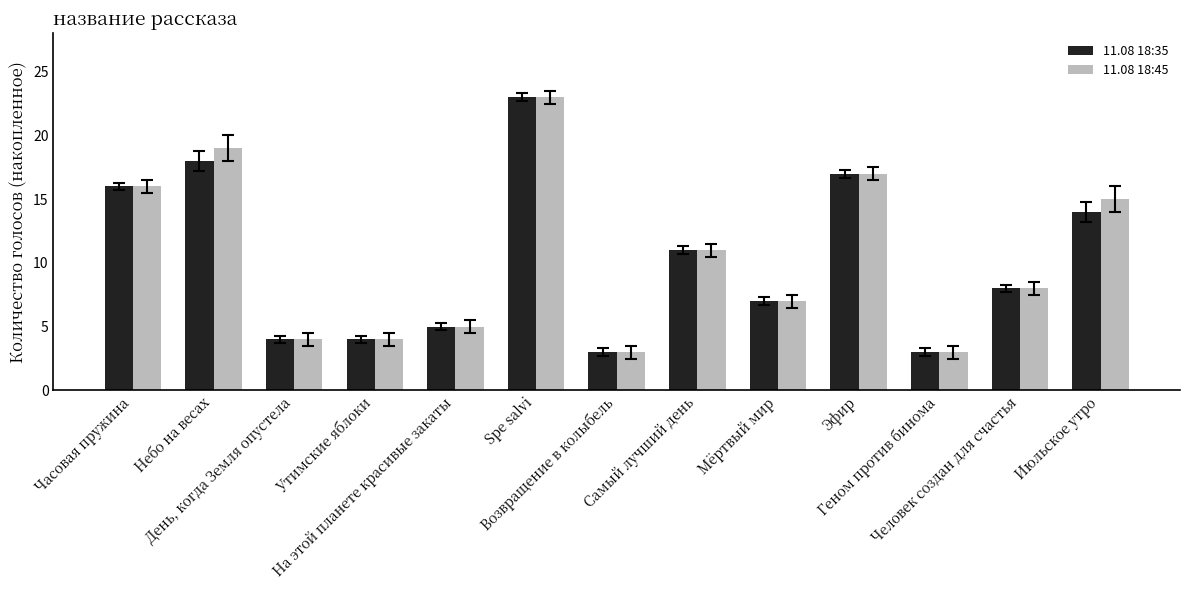

Are the bars horizontal?

No